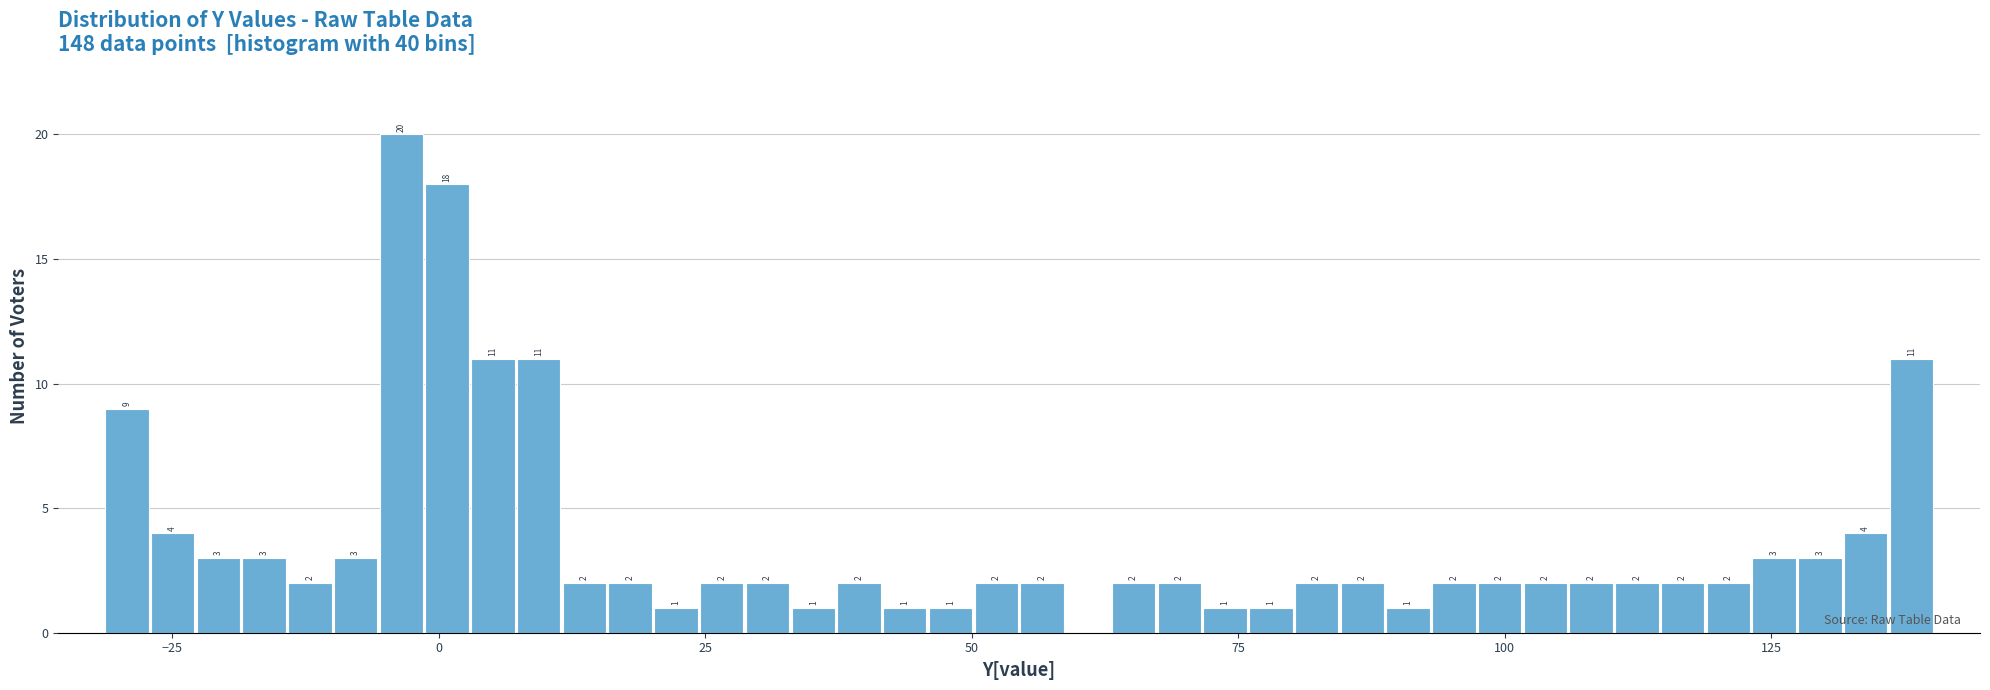

Read against the x-axis, roughly where is the centre of the tallest bar?

-5